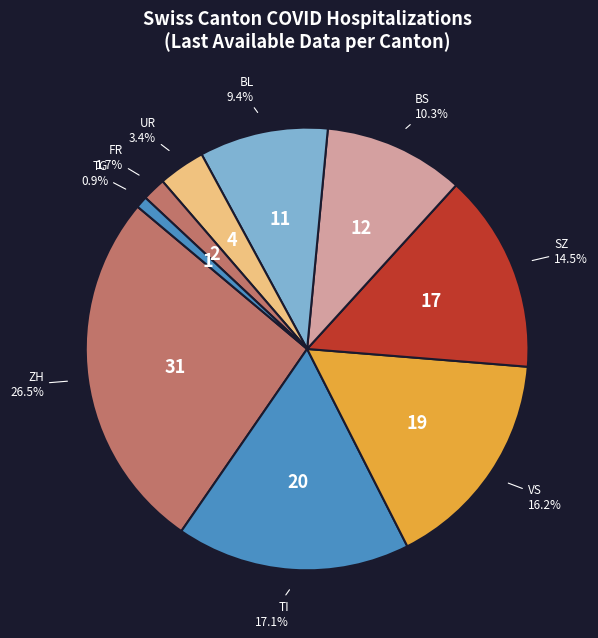

Does VS account for over 50% of the chart?

No